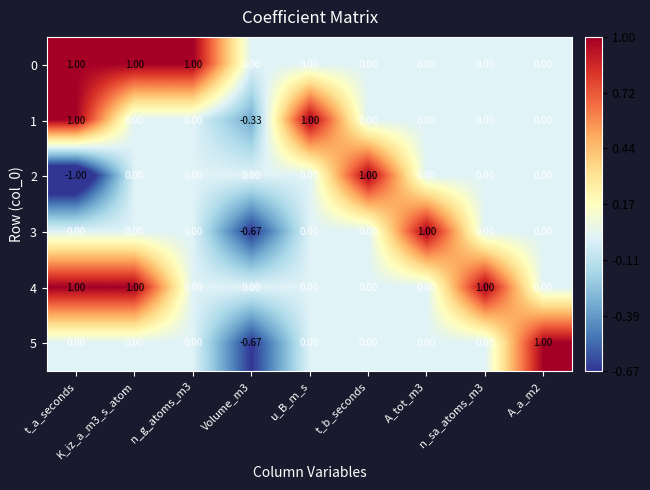

Count the number of data series in this chart.

6